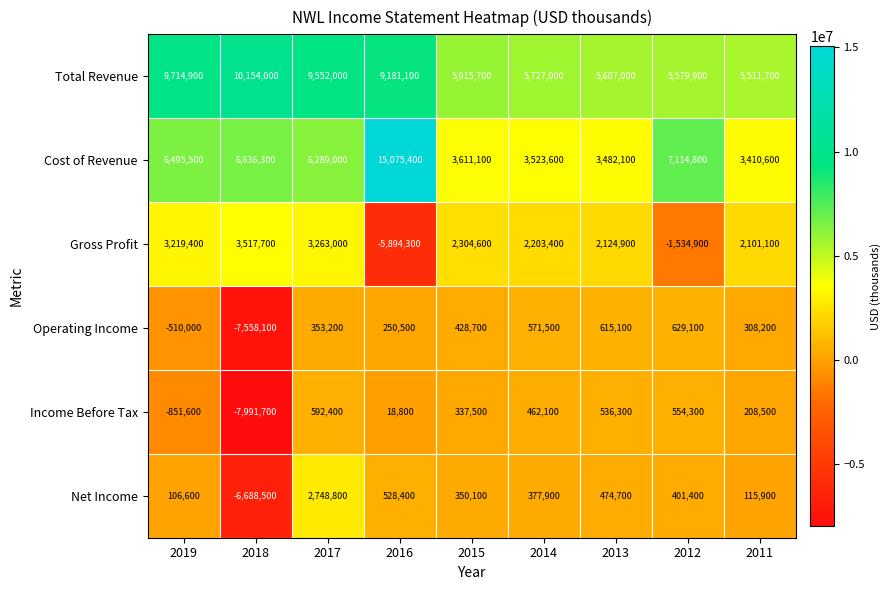

What is the maximum value for Gross Profit?

3517700